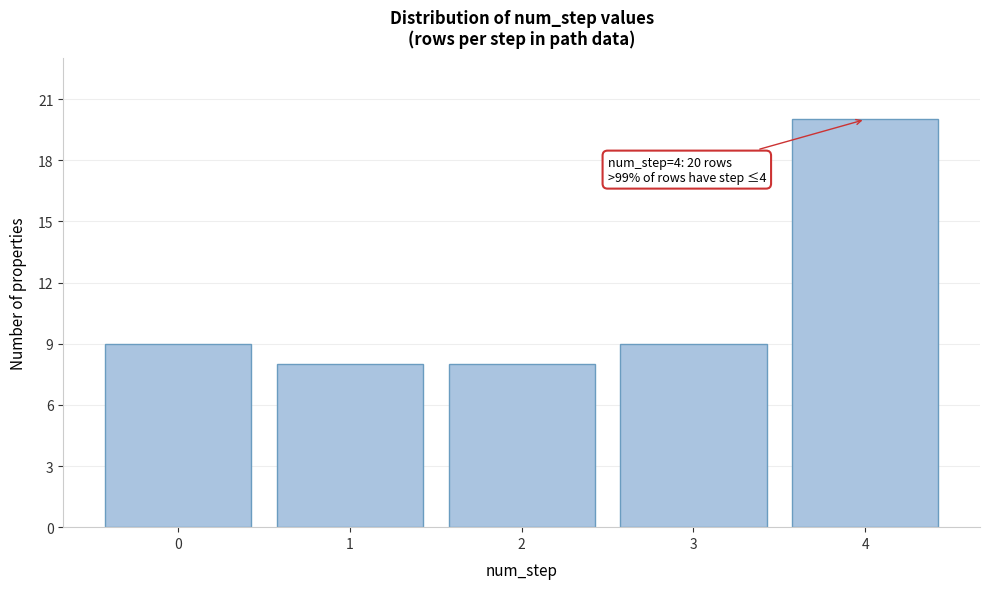

Reading left to right, list all the values displayed in this chart.

0=9	1=8	2=8	3=9	4=20